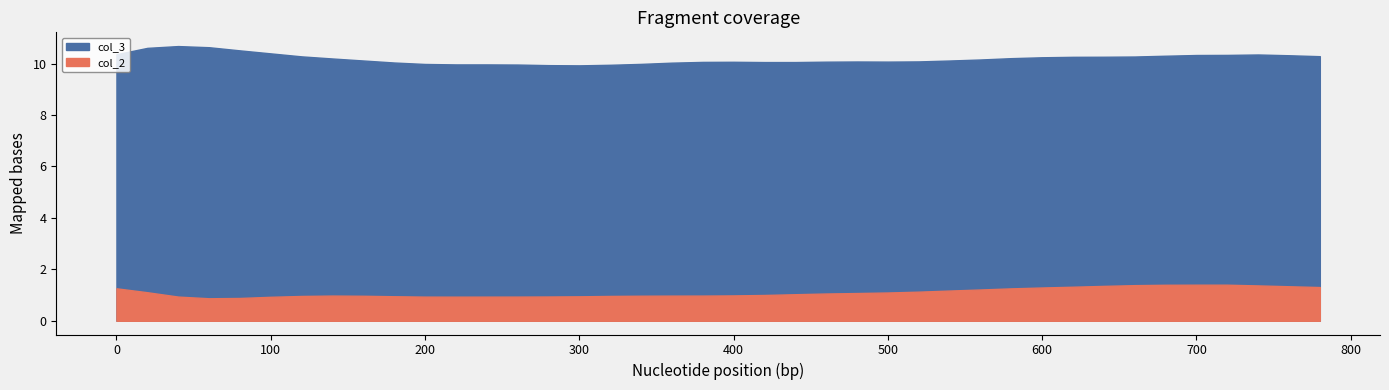

Is the value of col_2 at 60 greater than the value of col_3 at 260?

No